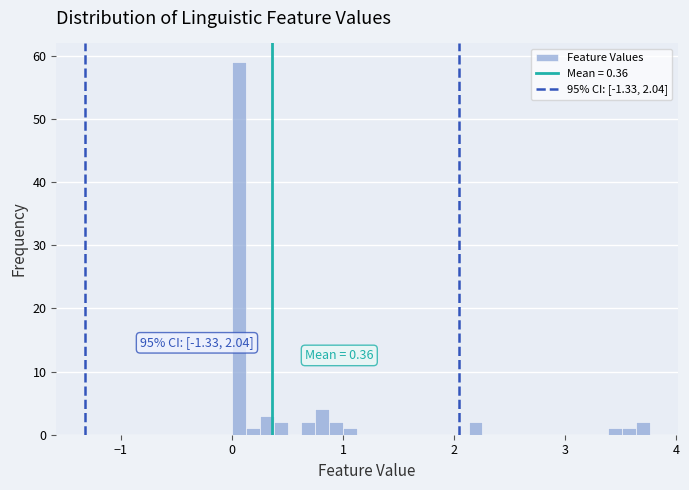

Read against the x-axis, roughly where is the centre of the tallest bar?

0.1